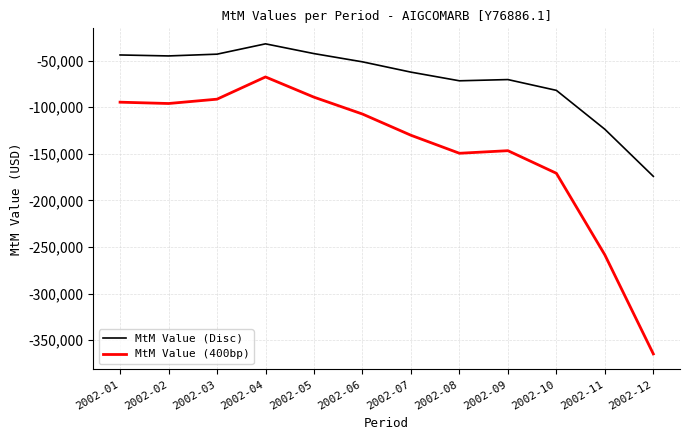

True or false: MtM Value (Disc) and MtM Value (400bp) cross at least once.

False